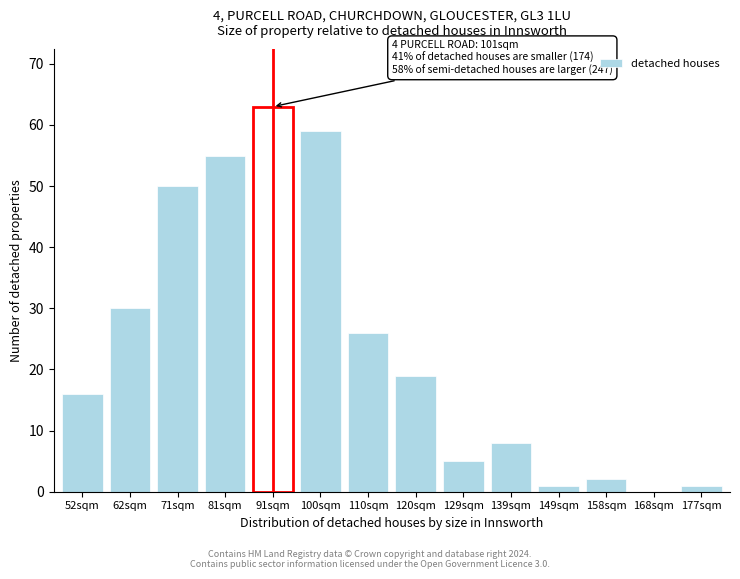

Reading left to right, list all the values displayed in this chart.

52sqm=16	62sqm=30	71sqm=50	81sqm=55	91sqm=63	100sqm=59	110sqm=26	120sqm=19	129sqm=5	139sqm=8	149sqm=1	158sqm=2	168sqm=0	177sqm=1